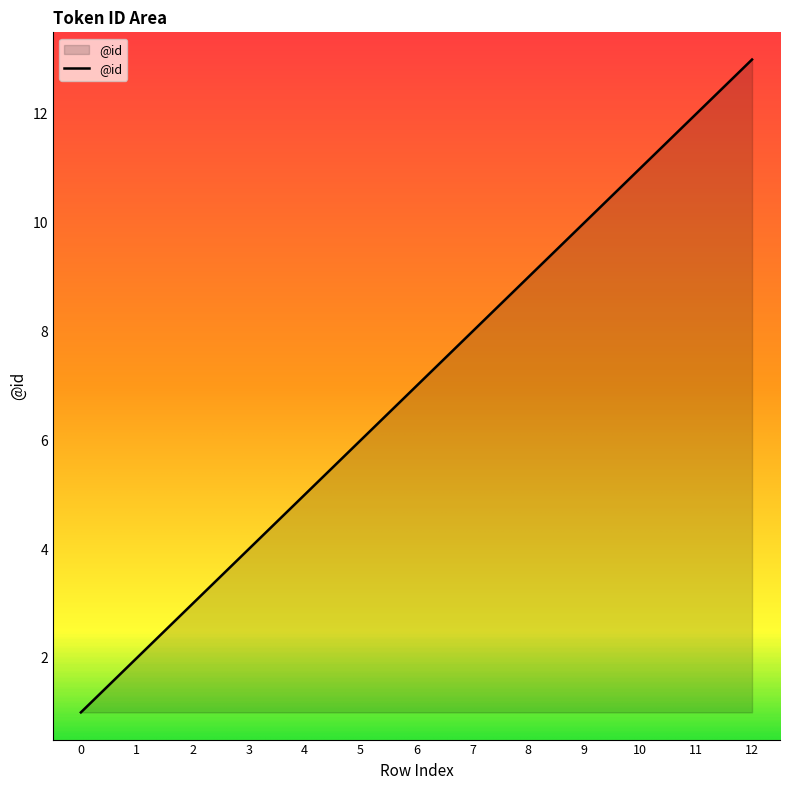

What is the average value?

7